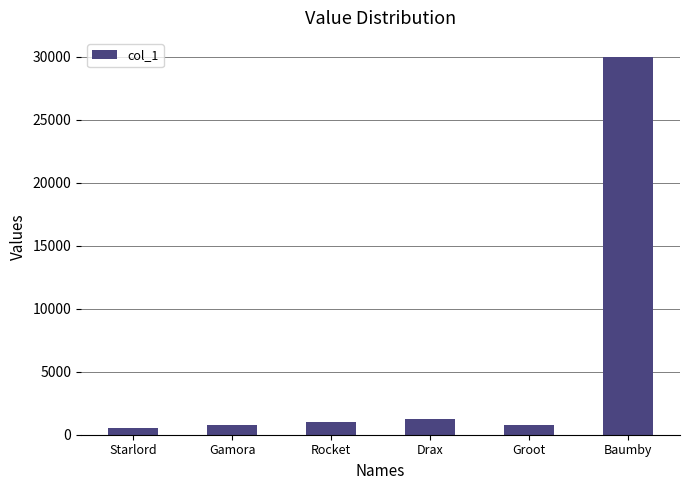

What is the label of the 1st bar from the right?

Baumby